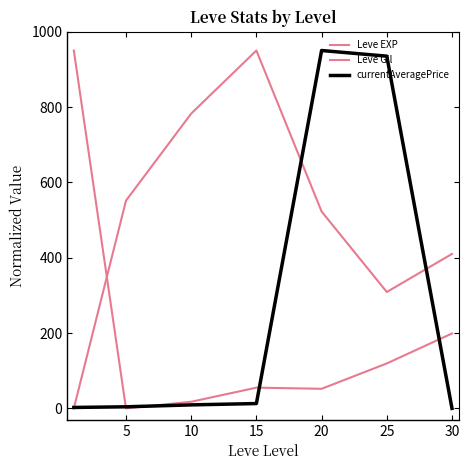

What is the value of the Leve Gil point at the 2nd from the left?

551.5